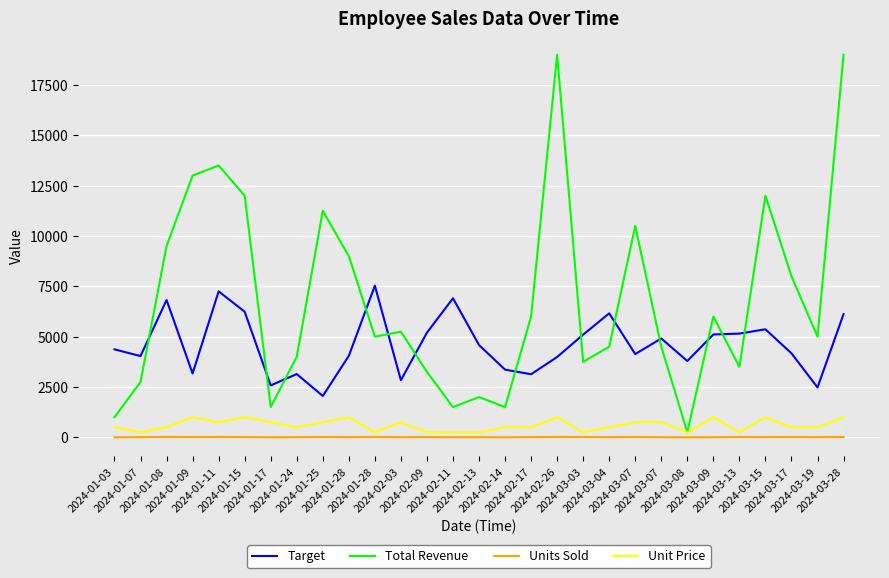

What is the maximum value shown in the chart?

19000